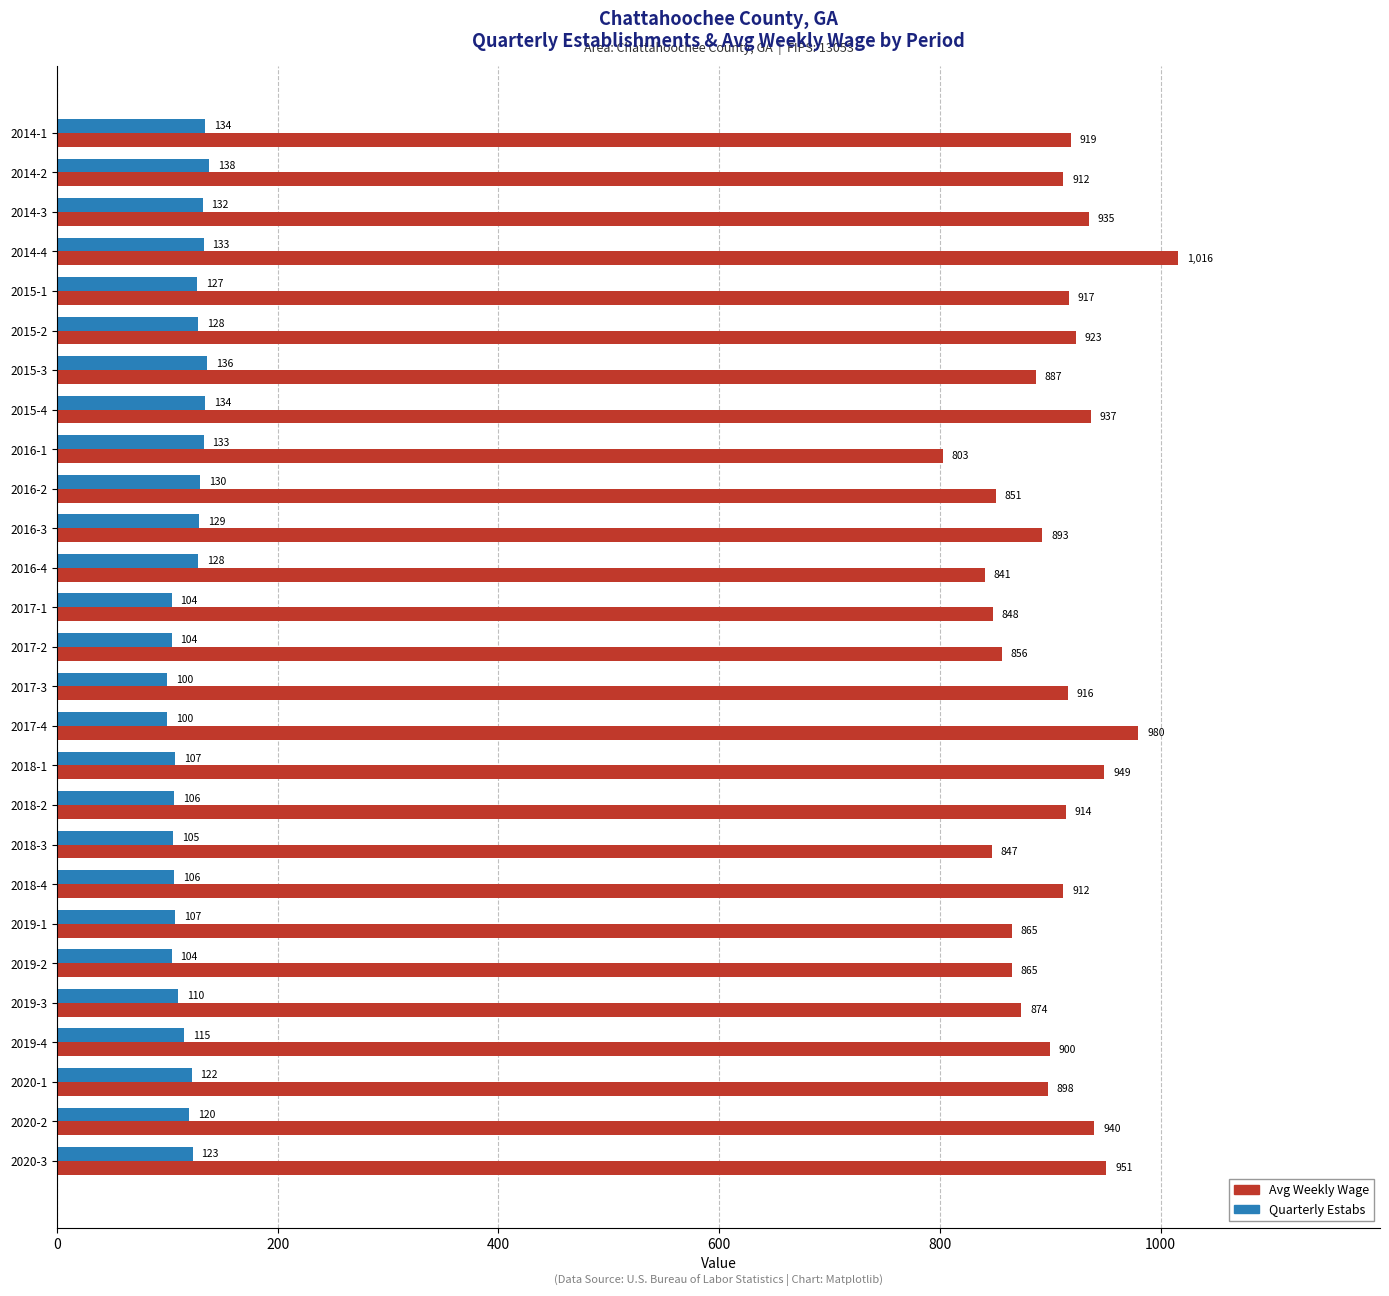

At which label does Avg Weekly Wage reach its minimum?

2016-1